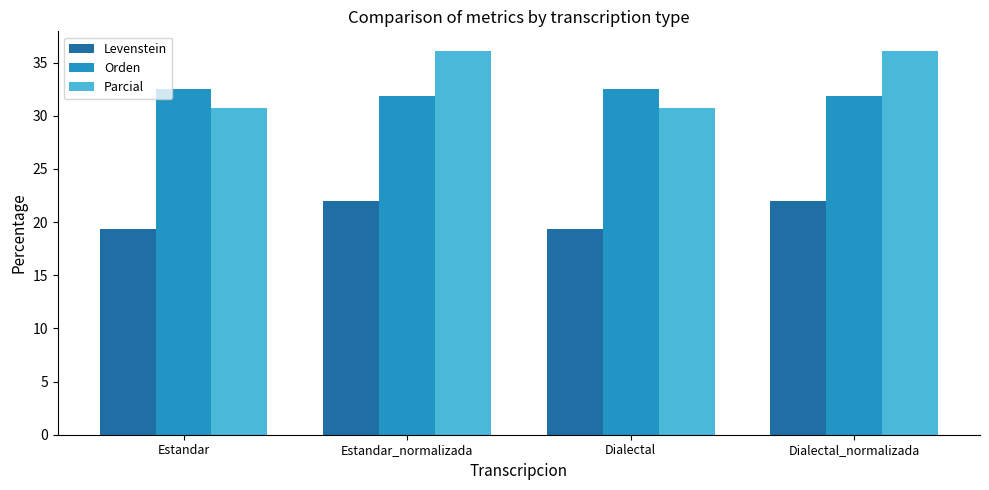

Reading left to right, extract all data points from this chart.

Levenstein: Estandar=19.3	Estandar_normalizada=22.0	Dialectal=19.3	Dialectal_normalizada=22.0
Orden: Estandar=32.5	Estandar_normalizada=31.8	Dialectal=32.5	Dialectal_normalizada=31.8
Parcial: Estandar=30.7	Estandar_normalizada=36.1	Dialectal=30.7	Dialectal_normalizada=36.1